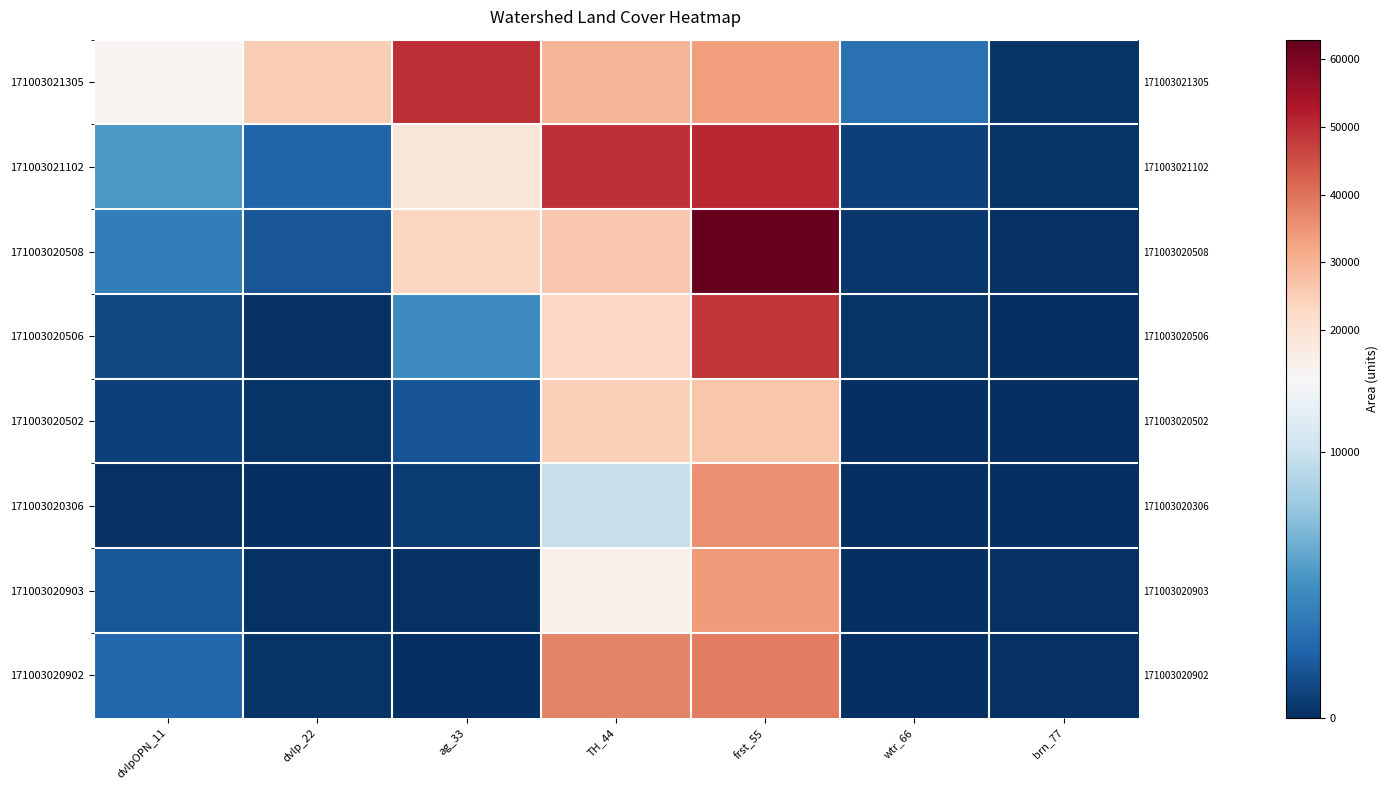

How many values in the 171003020902 series exceed 266?

3